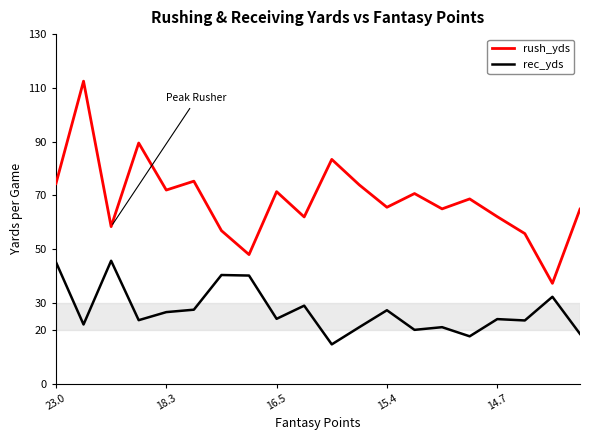

True or false: rec_yds and rush_yds intersect in this chart.

False